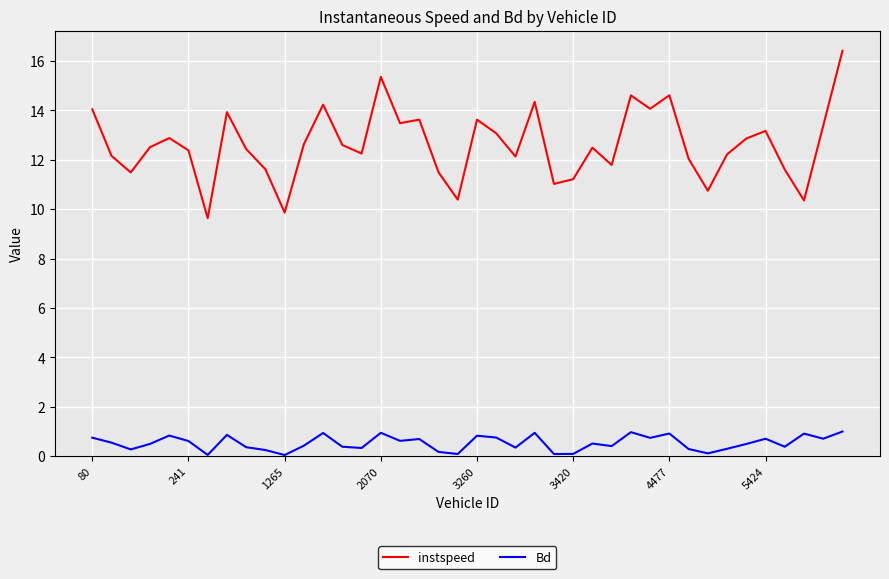

Is this an area chart (filled region under the line)?

No